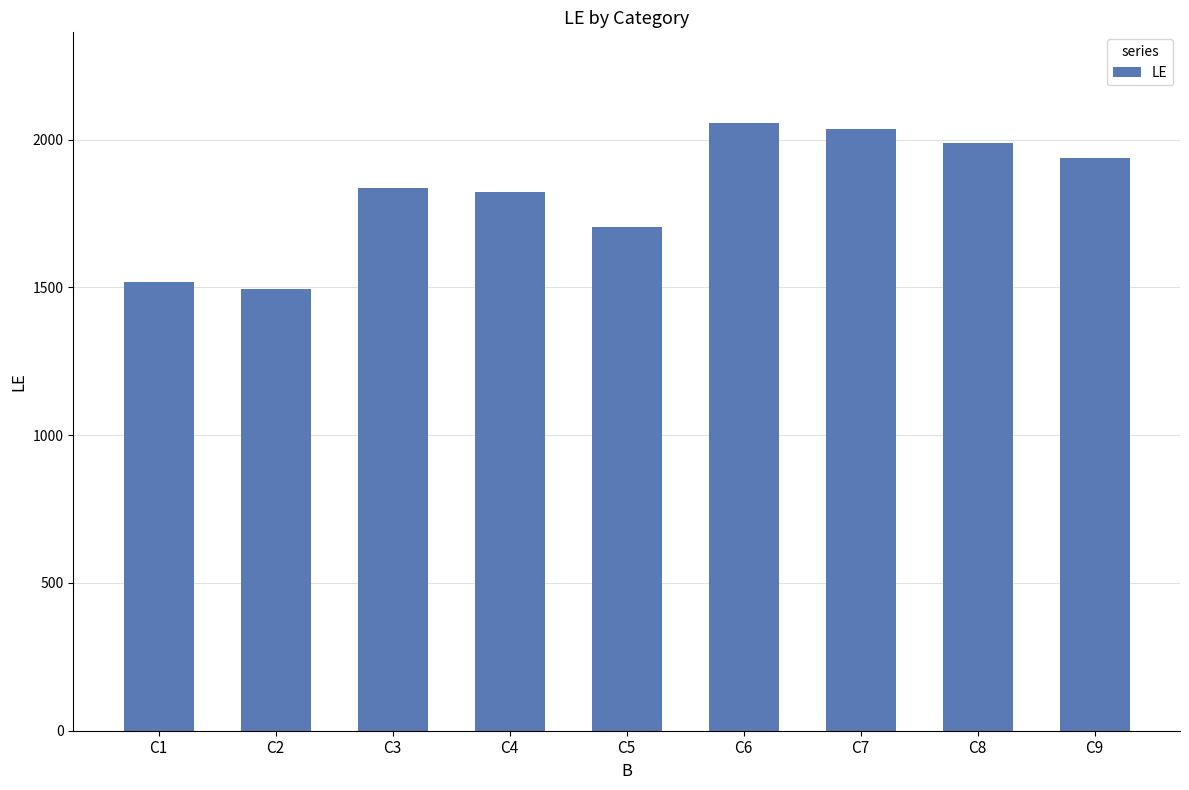

Approximately how many times larger is the value at C3 compared to C8?

0.9